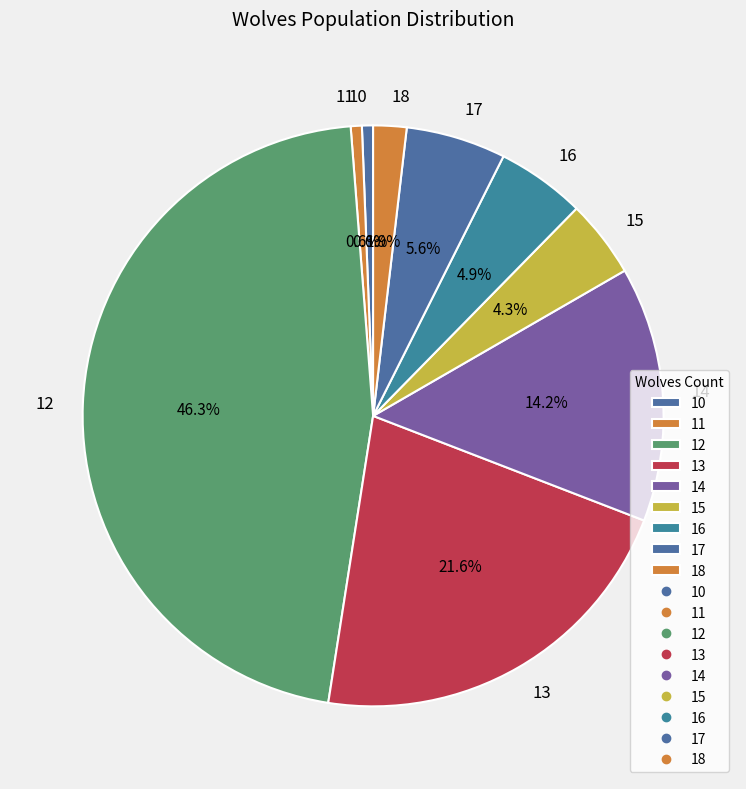

Is 16 the majority of the pie?

No